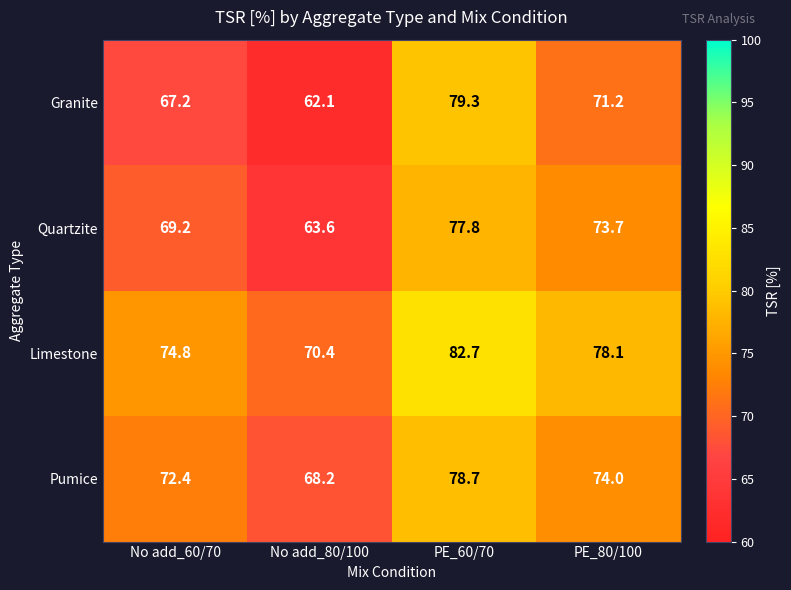

What is the average value of the Limestone series?

76.5